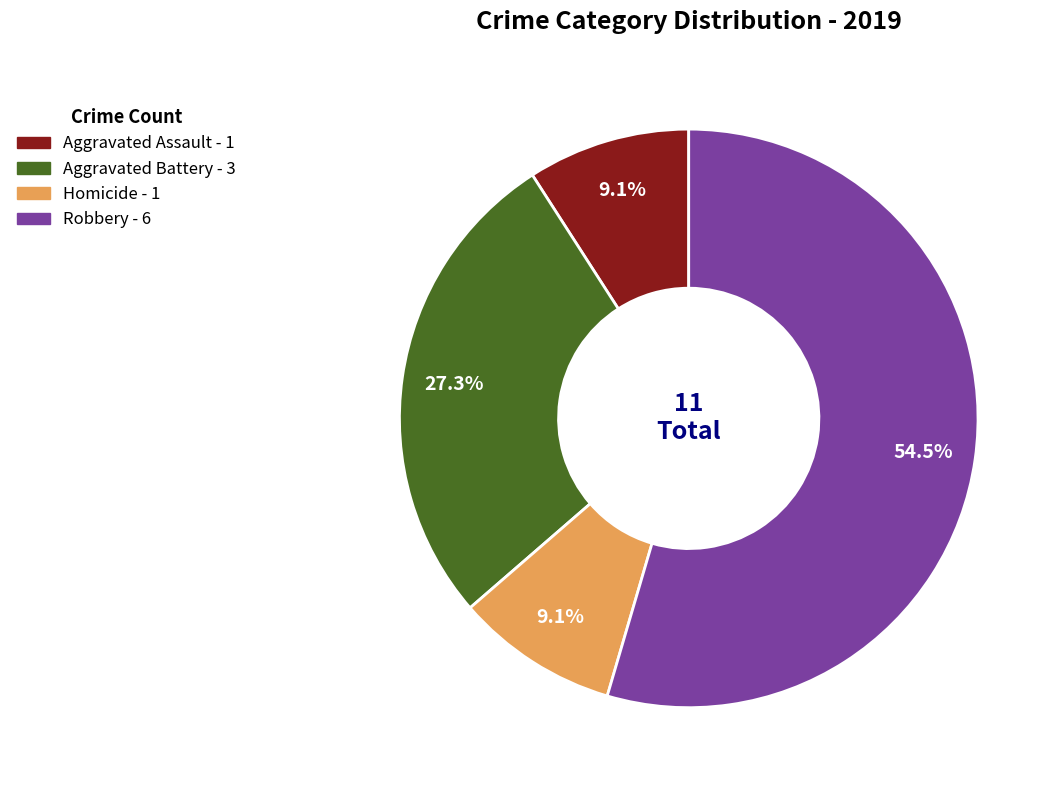

Is there a majority slice in this chart?

Yes